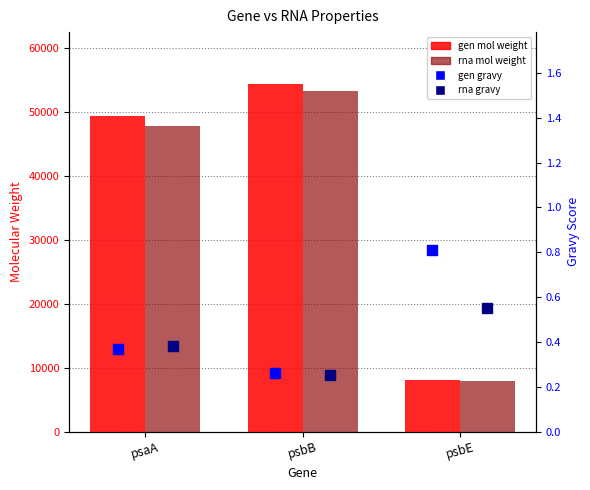

Which series has the largest total across all categories?

gen mol weight